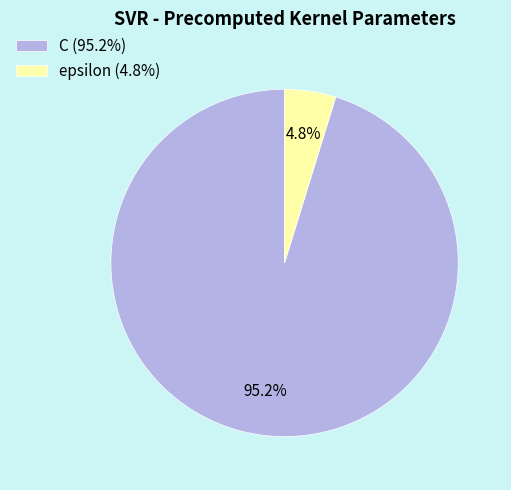

To the nearest percent, what percentage of the pie is epsilon?

5%